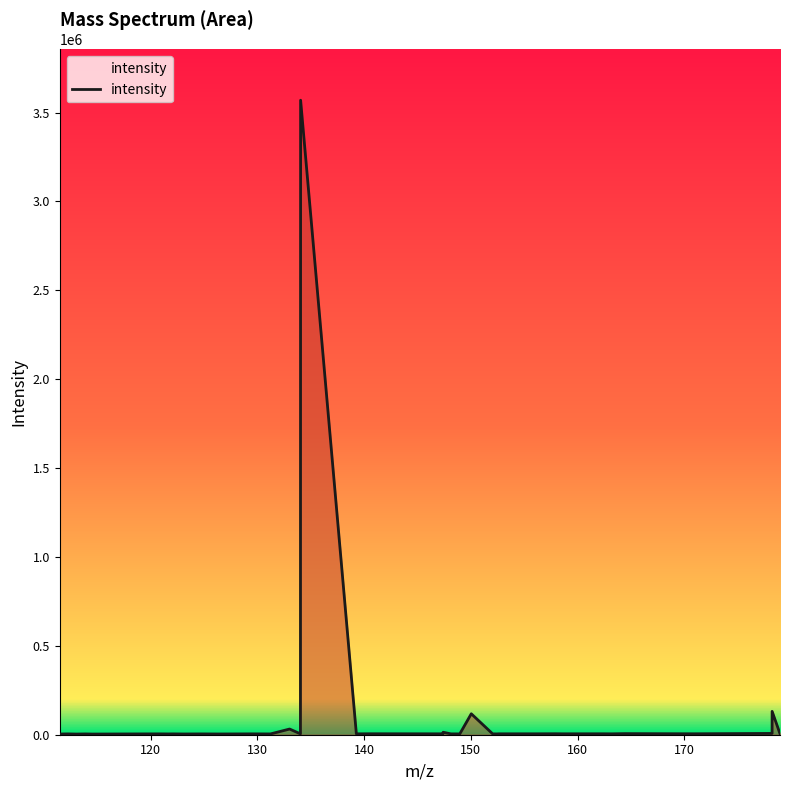

What is the difference between the second highest and minimum values?

127637.8